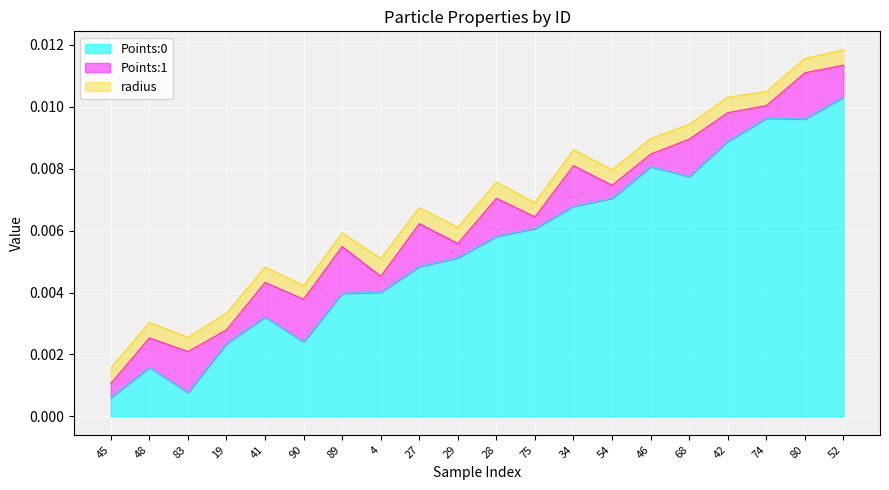

True or false: Points:1 has a value of 0.0 at 74.

True